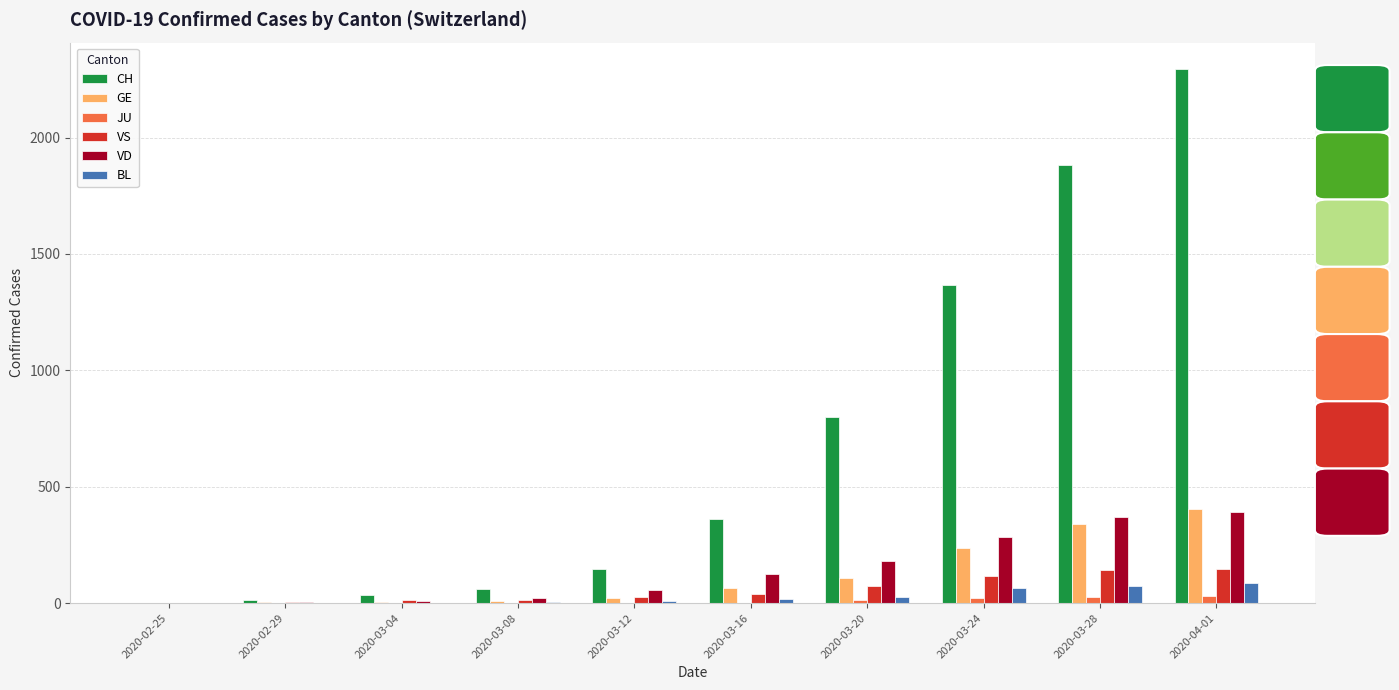

How many data points does each series have?

10